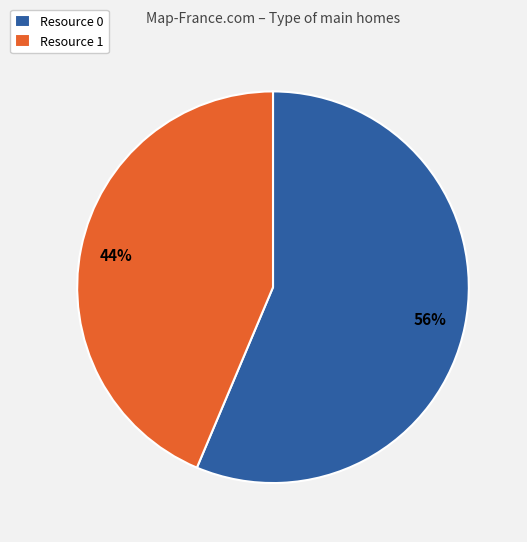

Which has a higher value, Resource 1 or Resource 0?

Resource 0